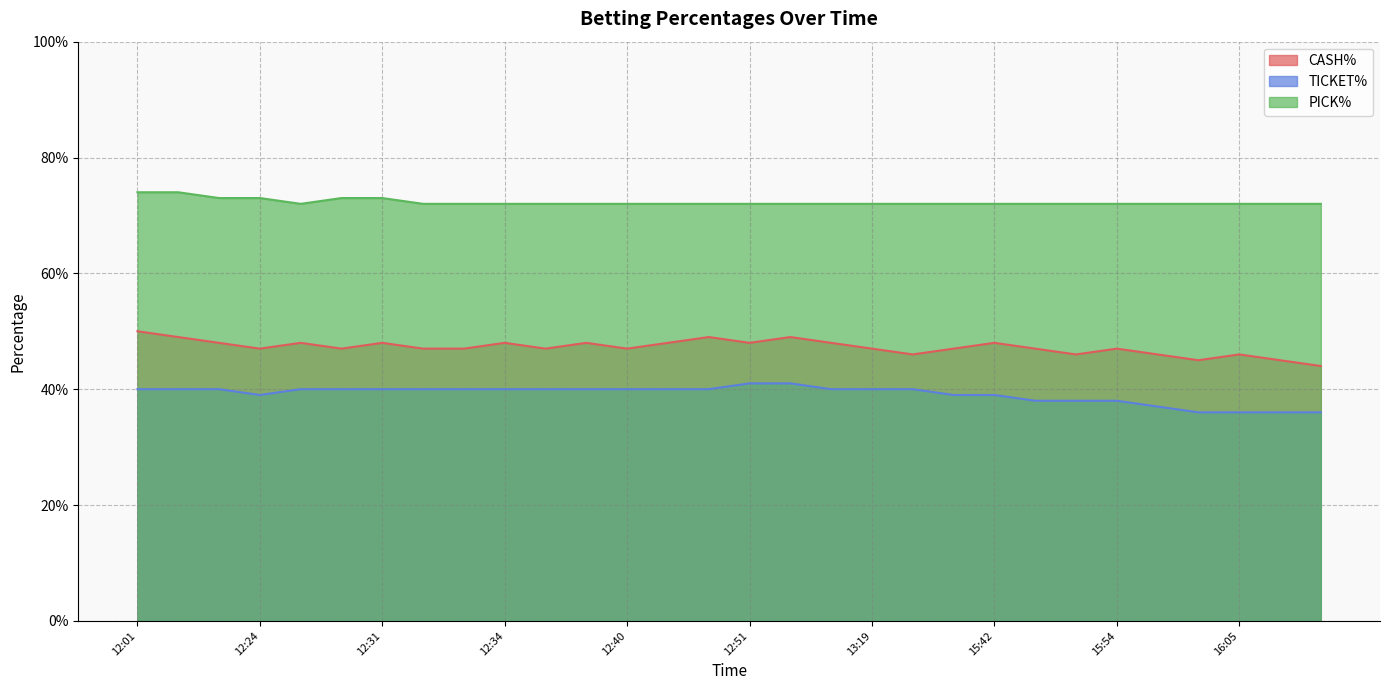

What is the label of the 3rd point from the right?

16:05